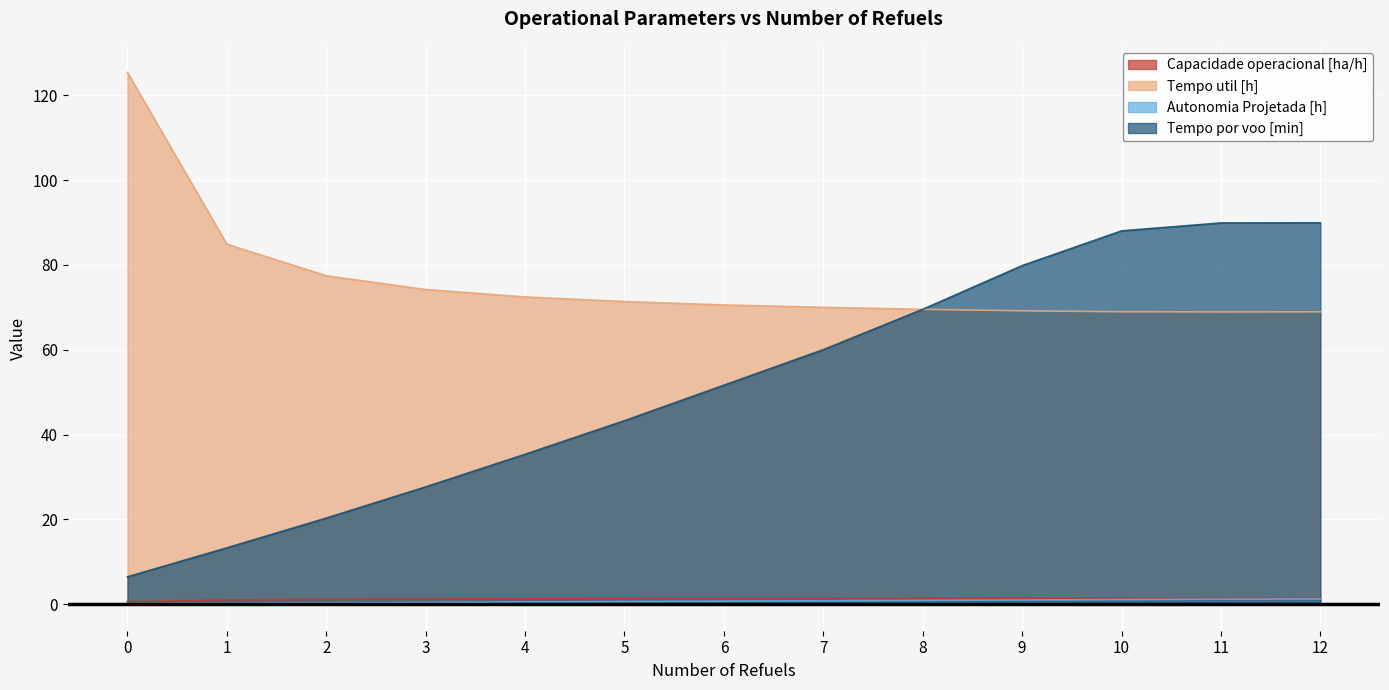

List the labels in order of Capacidade operacional [ha/h] value, largest first.

11, 12, 10, 9, 8, 7, 6, 5, 4, 3, 2, 1, 0